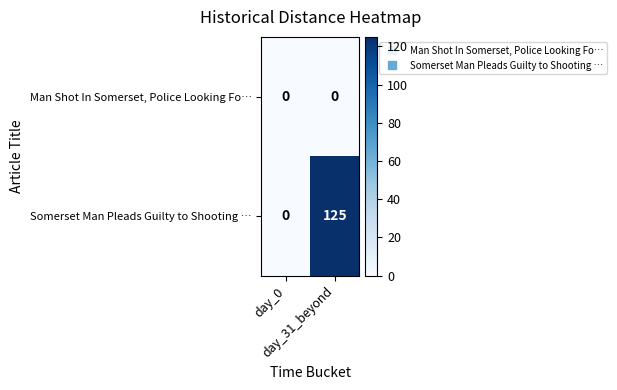

Rank the series by their average value, from highest to lowest.

Somerset Man Pleads Guilty to Shooting …, Man Shot In Somerset, Police Looking Fo…